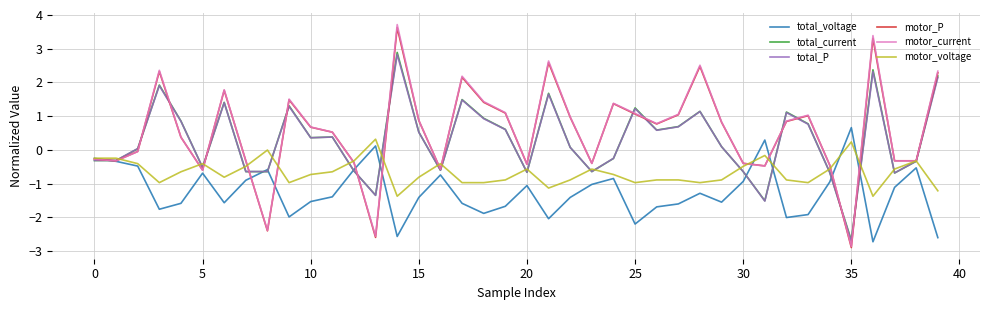

What is the maximum value shown in the chart?

3.7